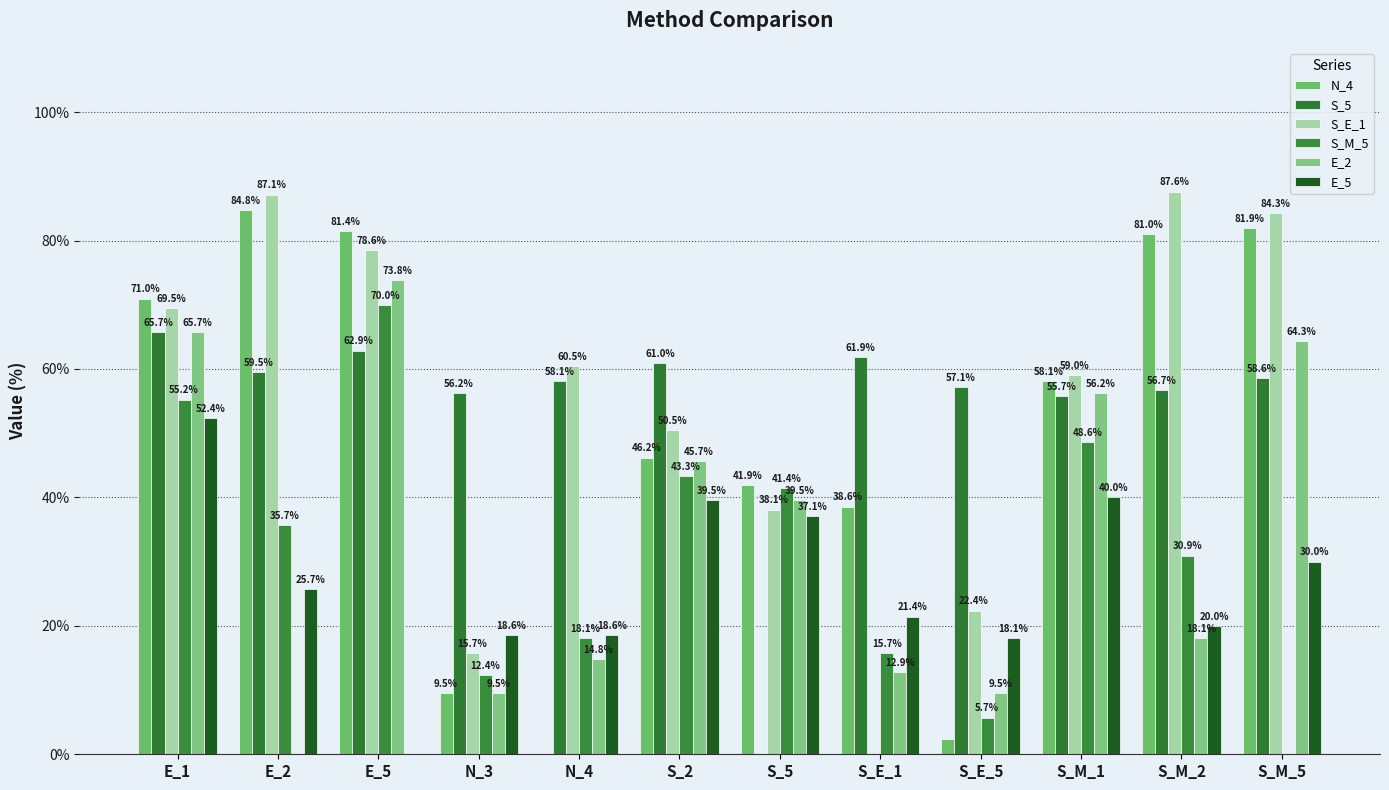

At which category is the sum across all series the highest?

E_1